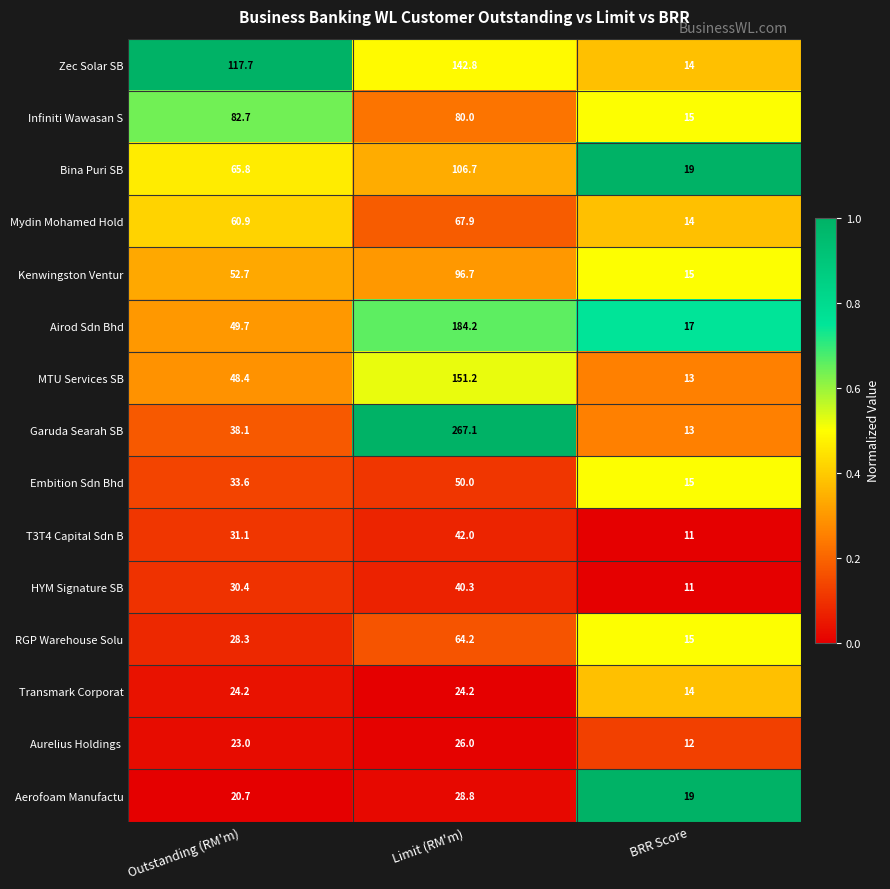

Count the number of categories in the chart.

3